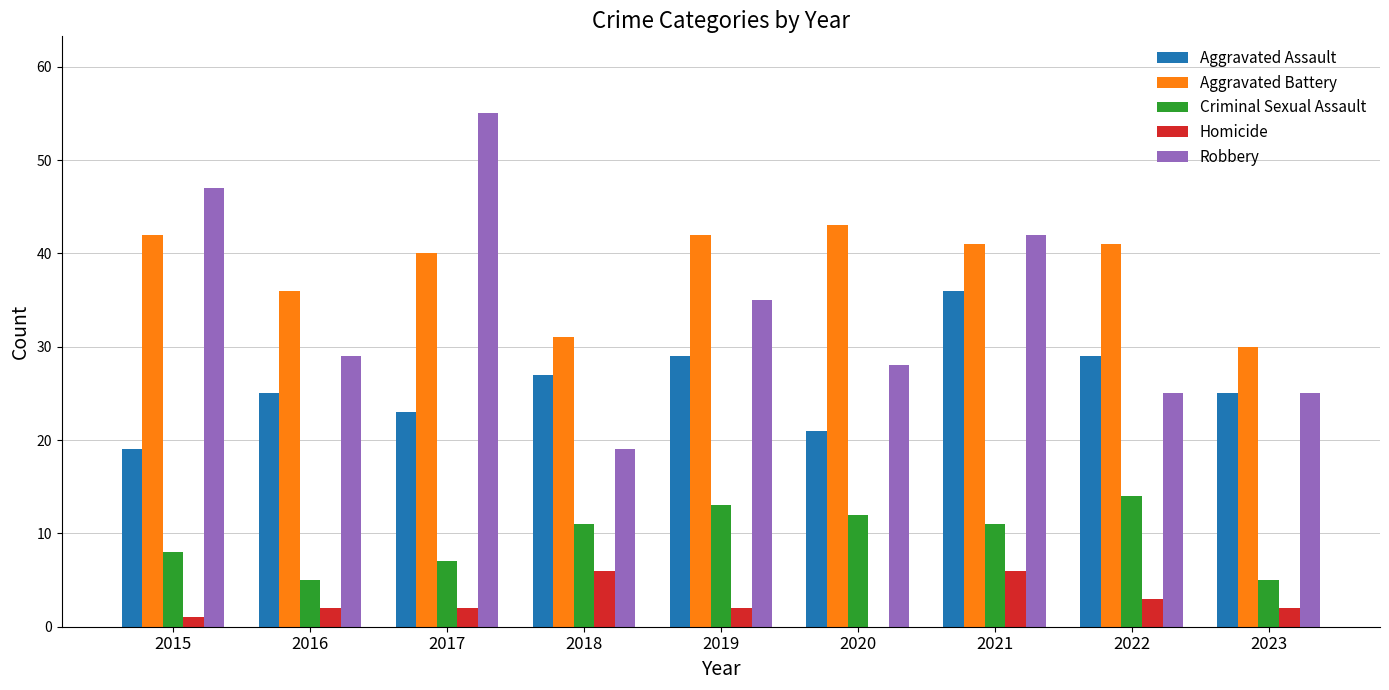

What is the sum of the Aggravated Battery values at 2019 and 2023?

72